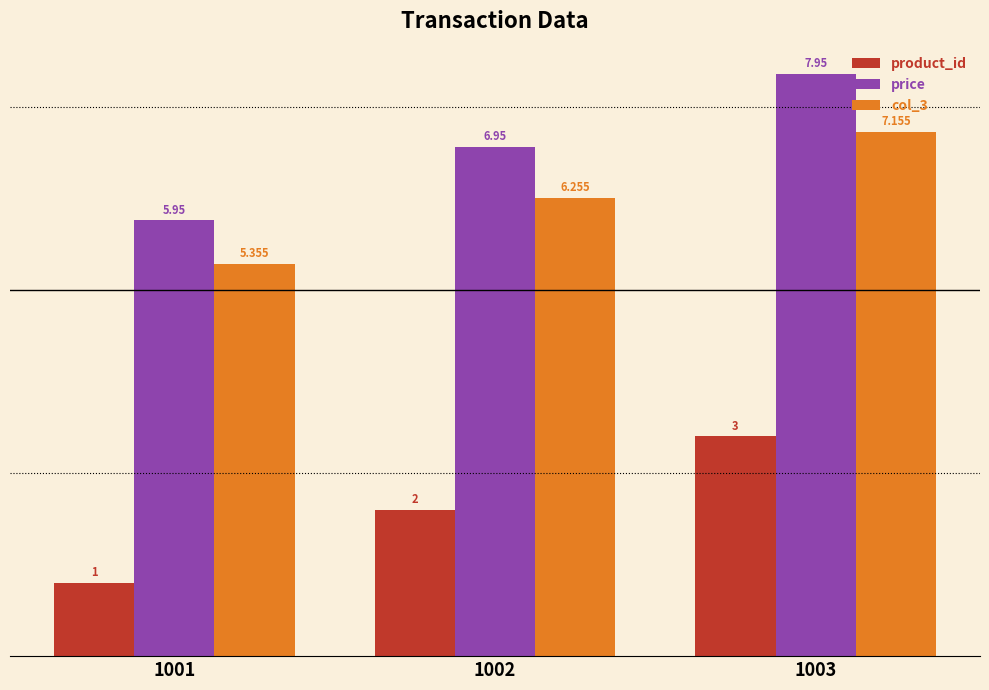

Is the value of price at 1002 greater than the value of product_id at 1001?

Yes